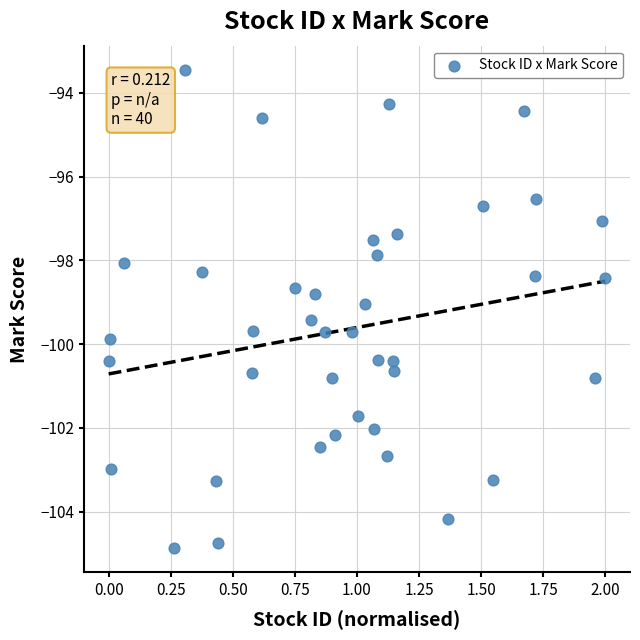

What is the range of Y values (max minus min)?

11.4